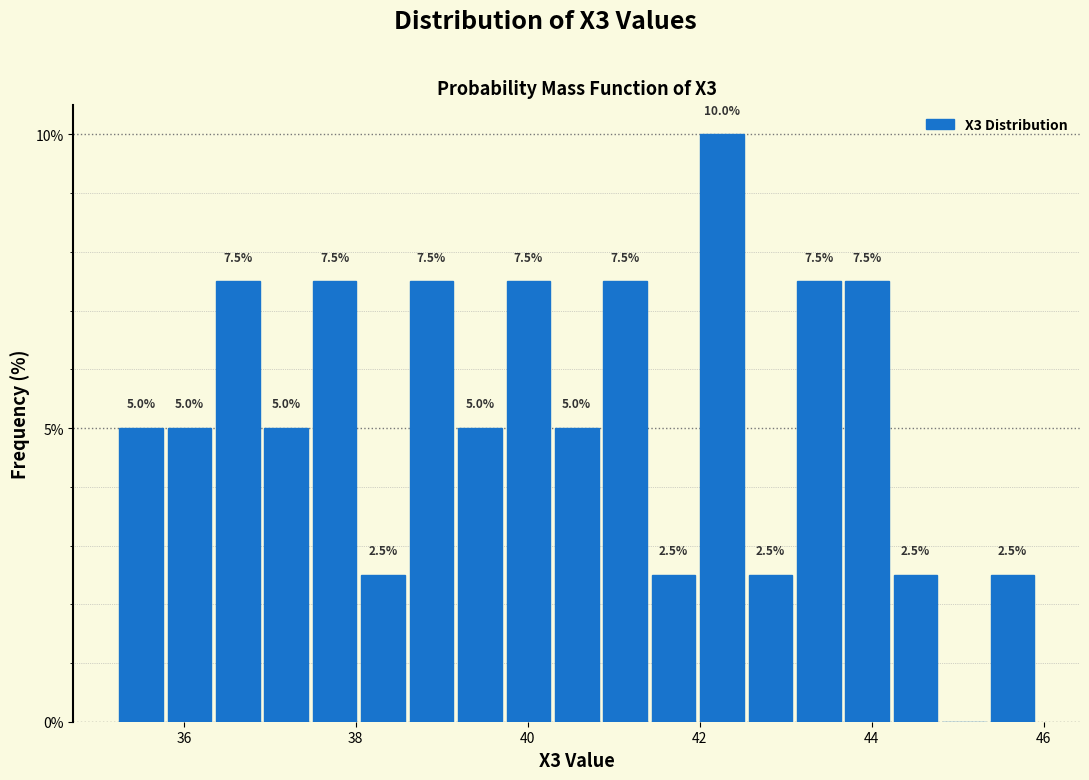

Around what value on the x-axis is the tallest bar? Give the approximate position of its centre, as read against the axis.

42.2